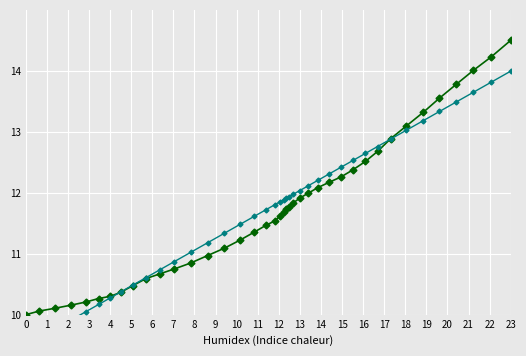

Is it true that y equals 10.0 at 0?

True